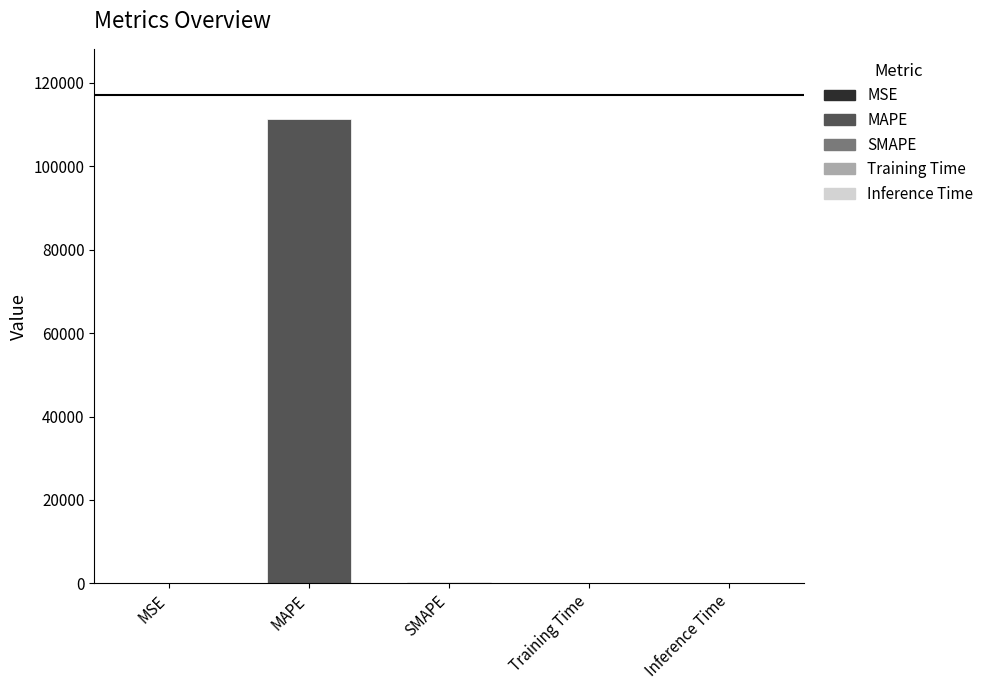

Is it true that the value at MAPE is 167048.0?

False